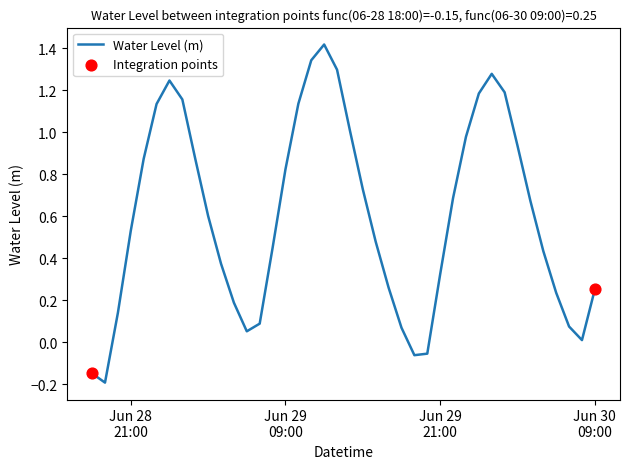

How many lines are shown in the chart?

1